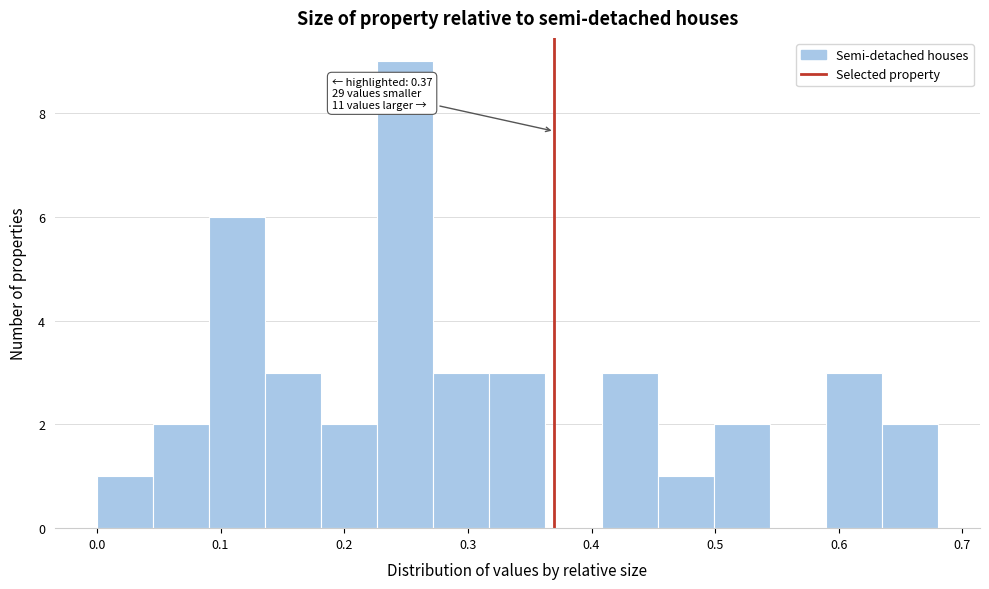

Over which range of the x-axis is the bar tallest?

0.23 to 0.27